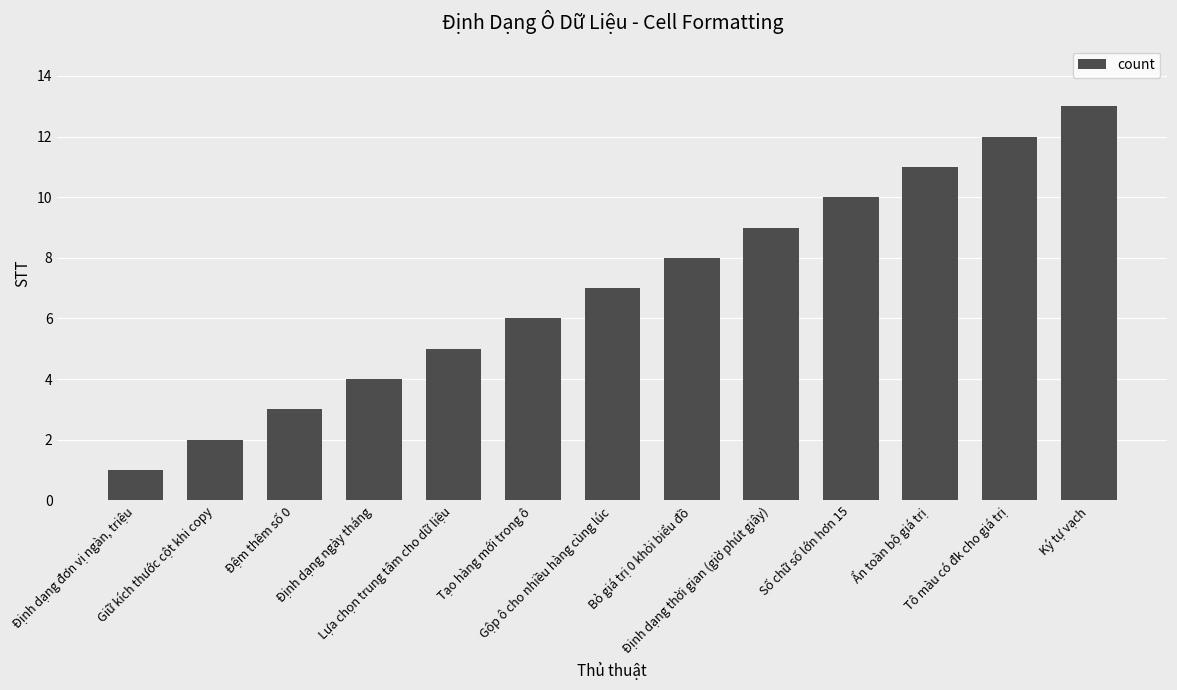

How many distinct data groups are displayed?

1